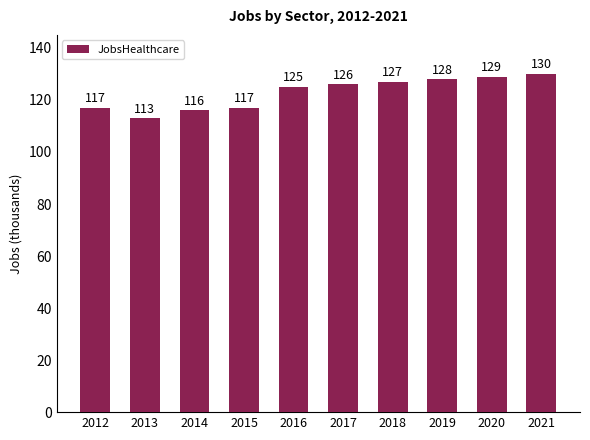

Reading left to right, transcribe all the data shown in this chart.

2012=117	2013=113	2014=116	2015=117	2016=125	2017=126	2018=127	2019=128	2020=129	2021=130